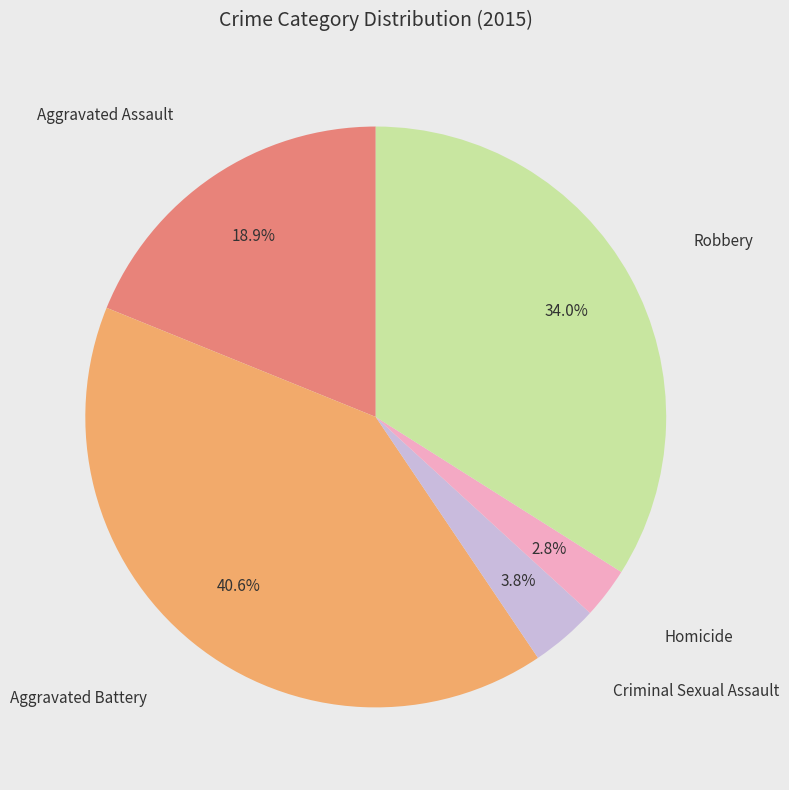

What percentage is the Robbery slice, to the nearest percent?

34%